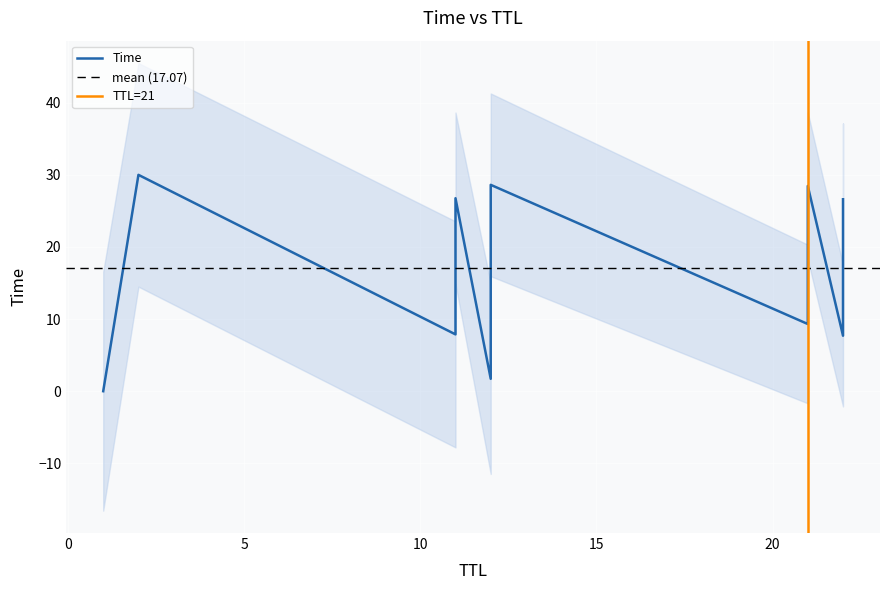

Which category has the highest value across all series?

2